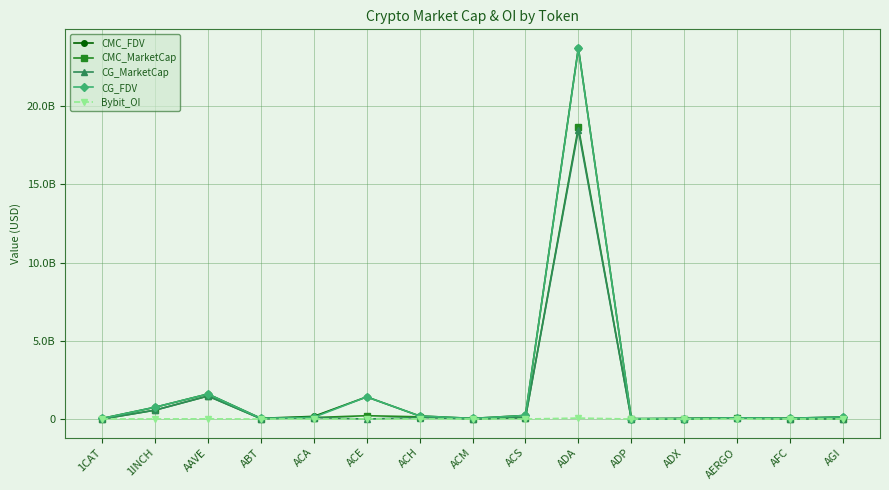

What are all the series names shown in the legend?

CMC_FDV, CMC_MarketCap, CG_MarketCap, CG_FDV, Bybit_OI